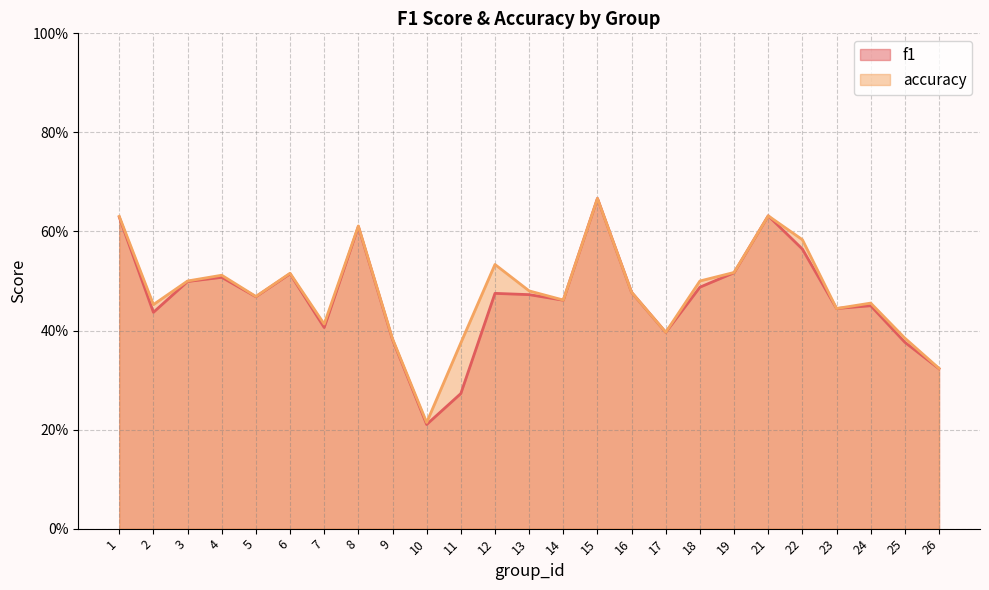

What is the minimum value for f1?

0.2